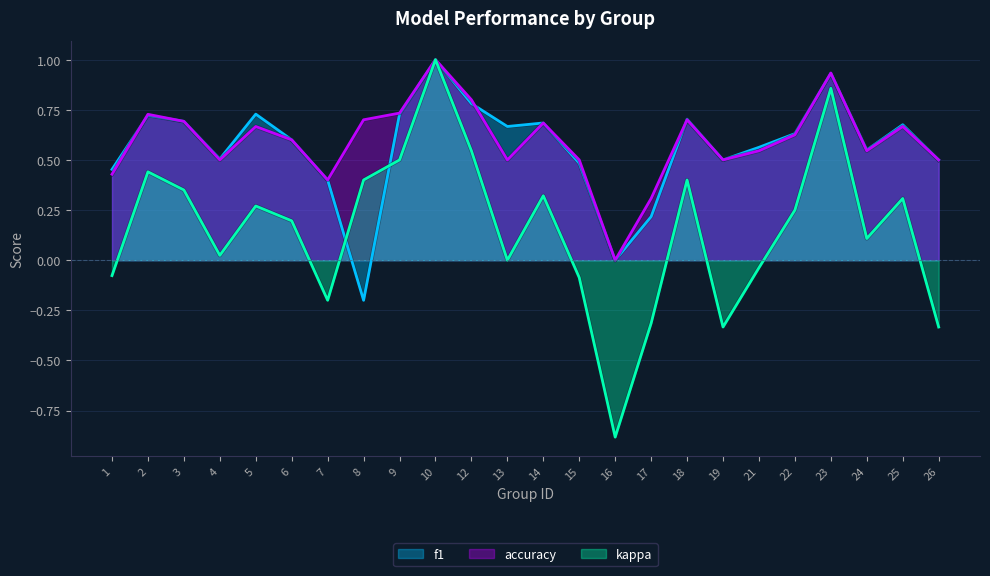

True or false: f1 has more than 0 interior local peaks.

True